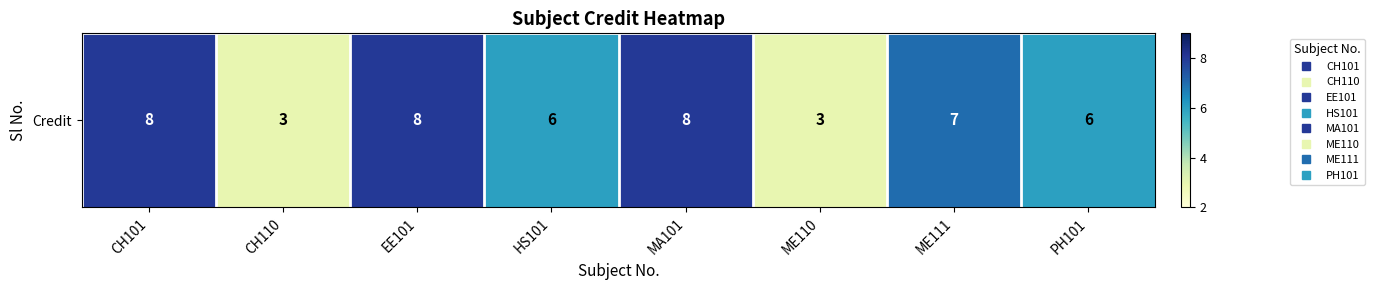

Where does the data first go above 7?

CH101